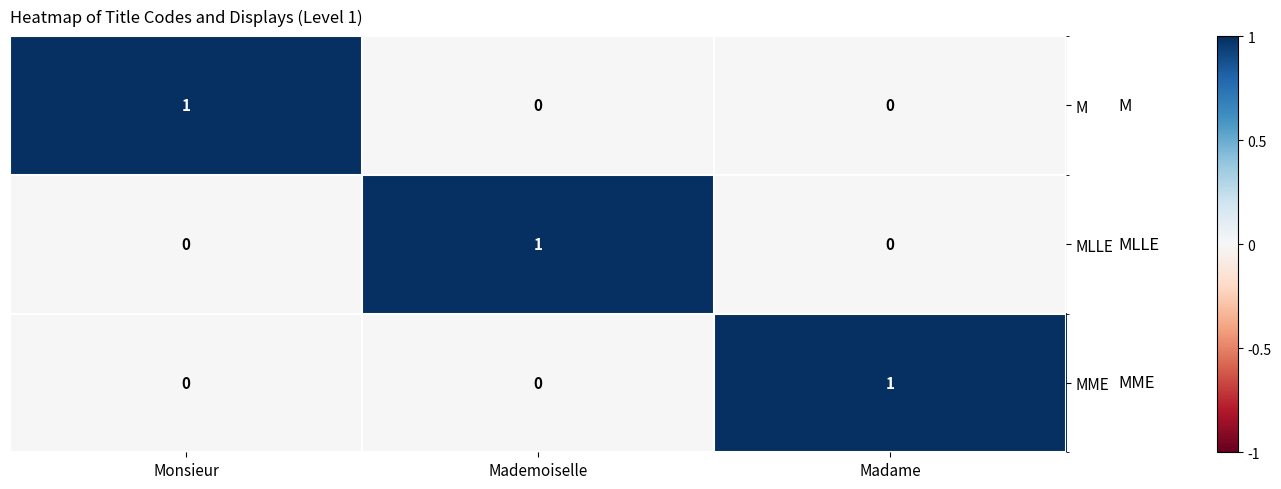

The MME series shows 0 at Monsieur. True or false?

True